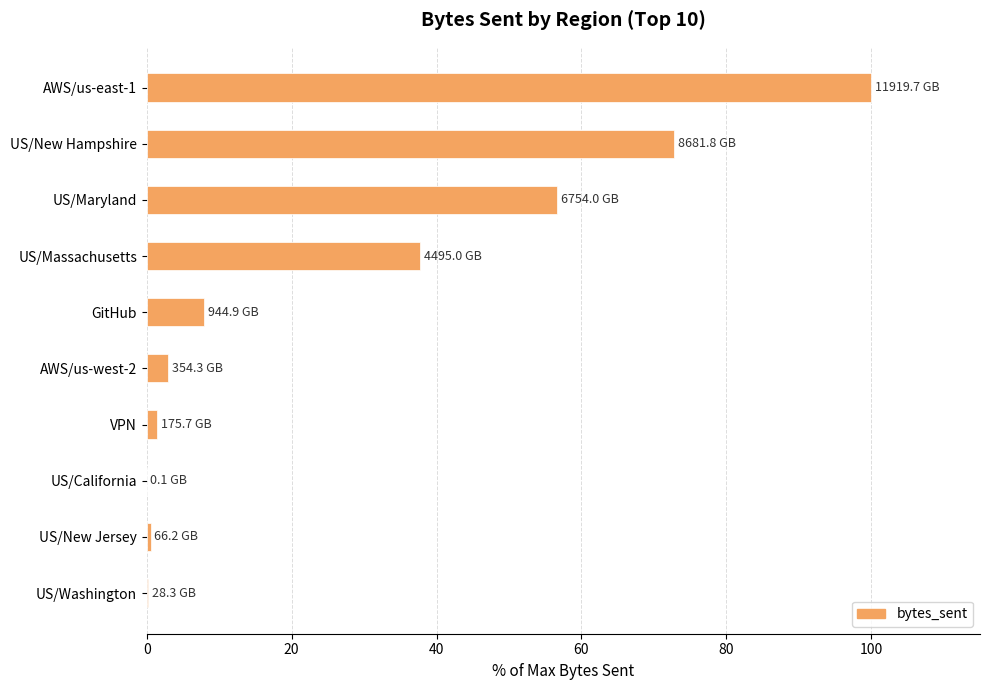

Which has a higher value, US/New Hampshire or US/Maryland?

US/New Hampshire